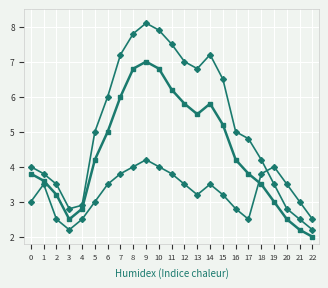

How many distinct data groups are displayed?

3